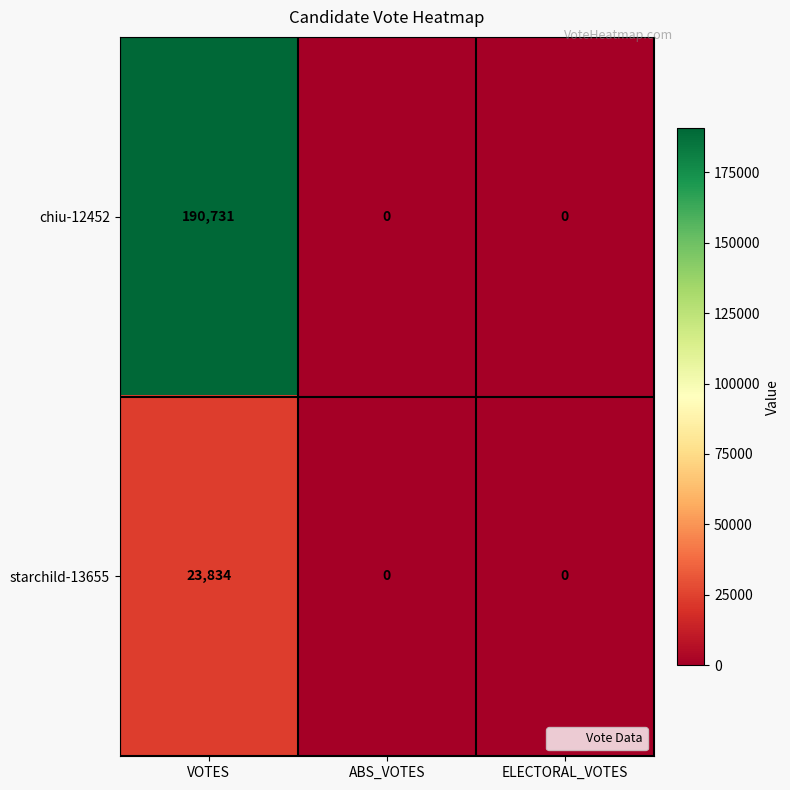

What is the difference between the highest and lowest values at VOTES?

166897